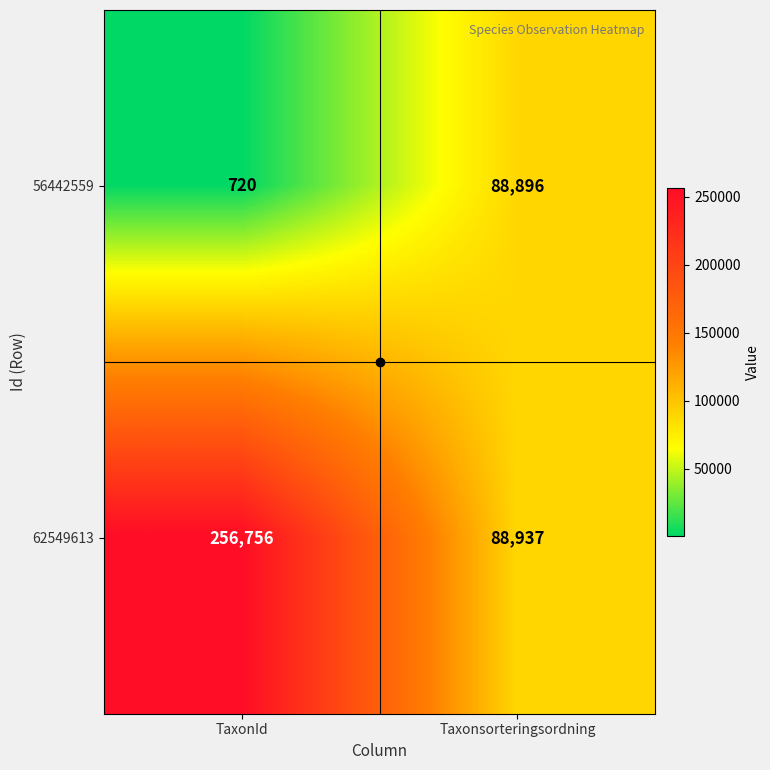

True or false: 56442559 has a value of 88896 at Taxonsorteringsordning.

True